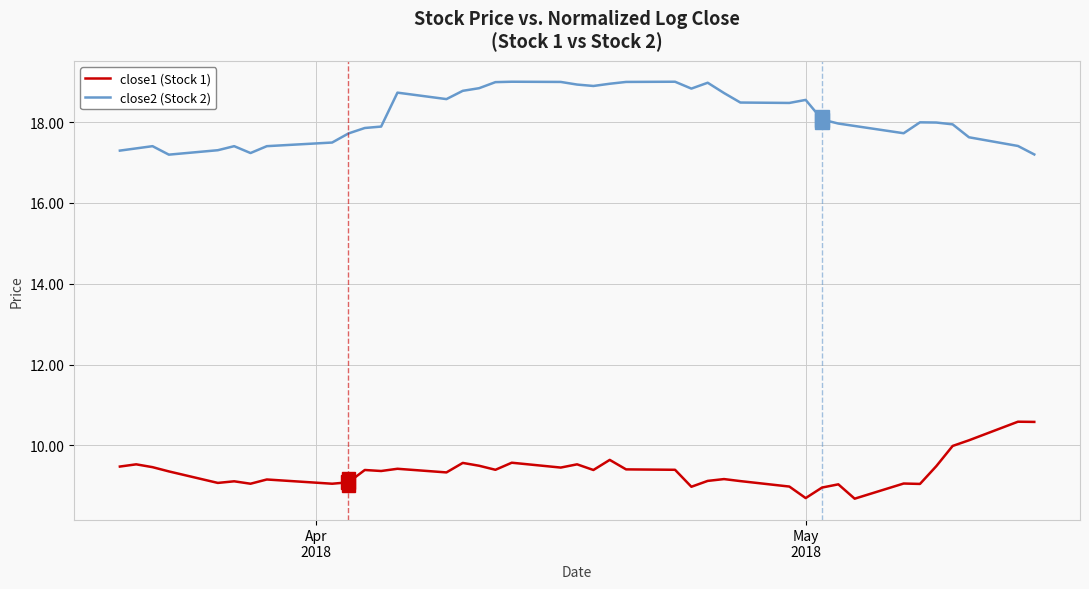

List the series in order of their overall mean, highest first.

close2 (Stock 2), close1 (Stock 1)